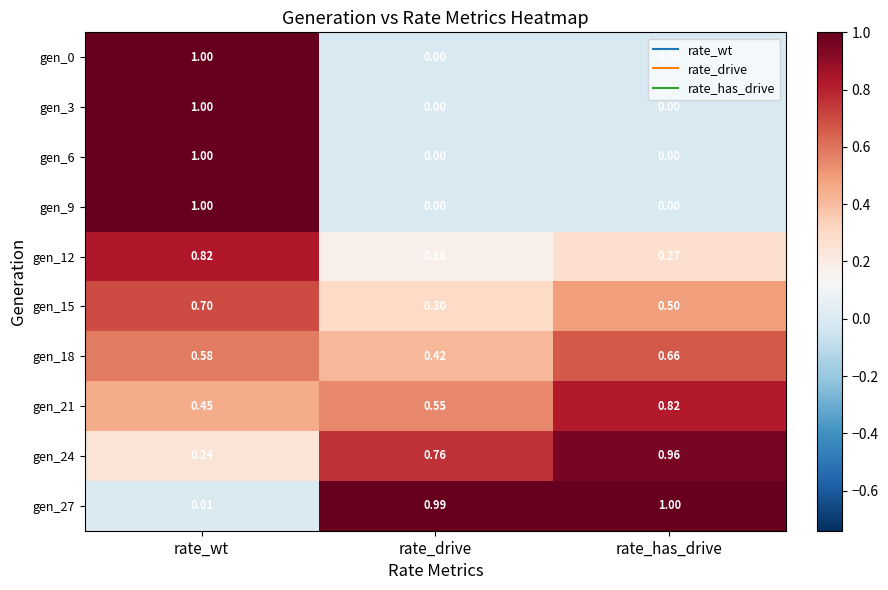

At which label does gen_21 reach its peak?

rate_has_drive